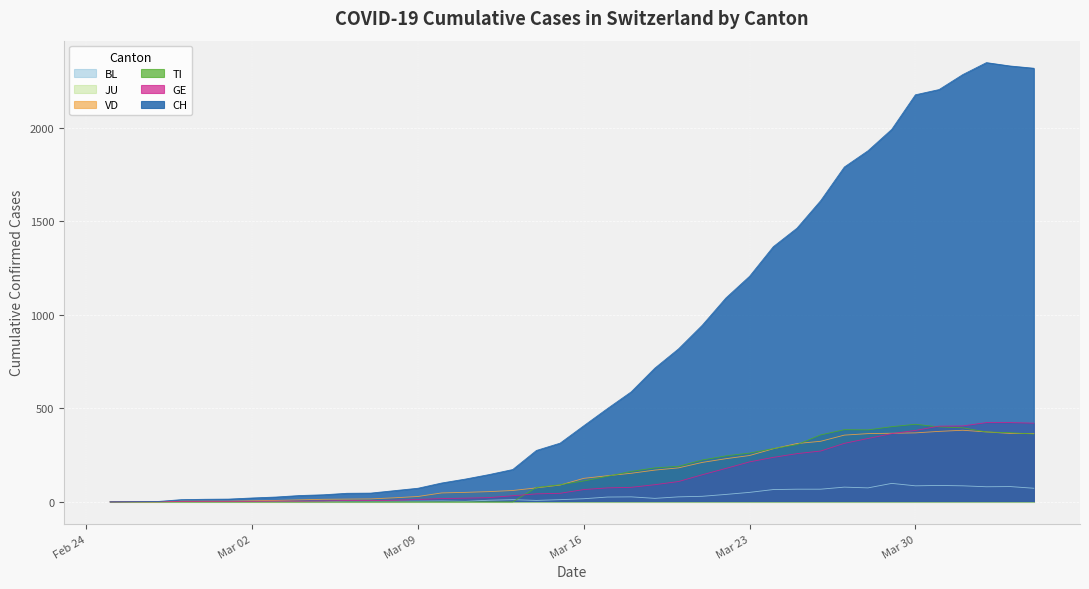

How many times do GE and TI cross each other?

2